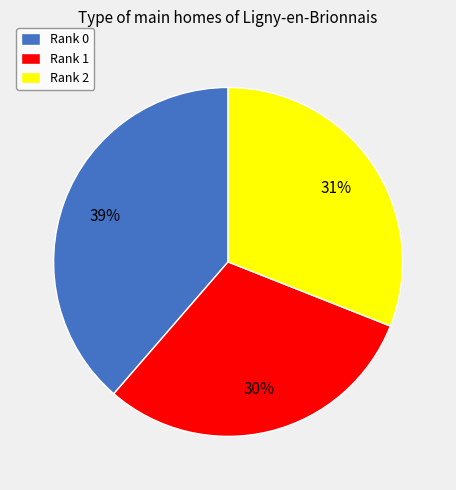

Which slice is the largest?

Rank 0